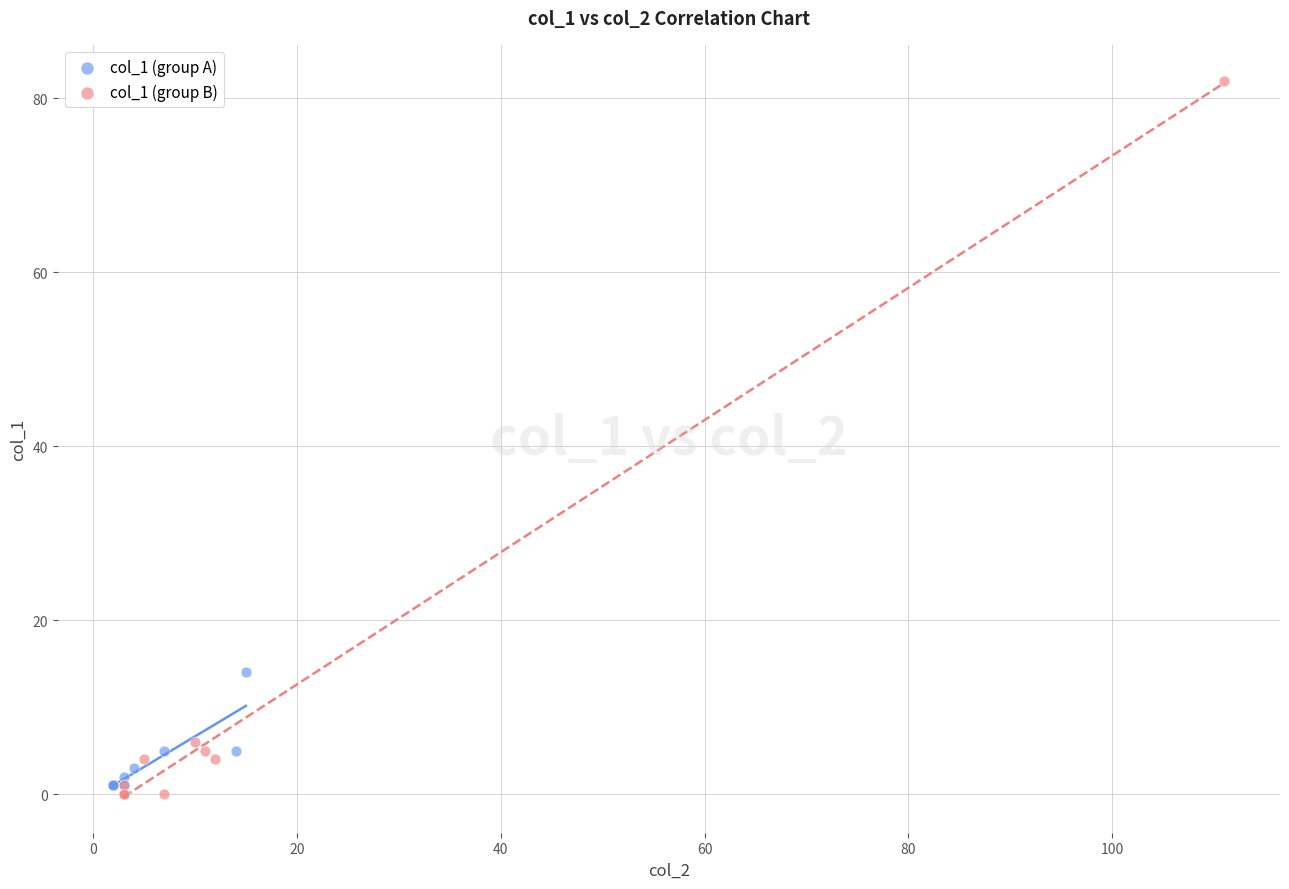

Which series has the widest spread of Y values?

col_1 (group B)